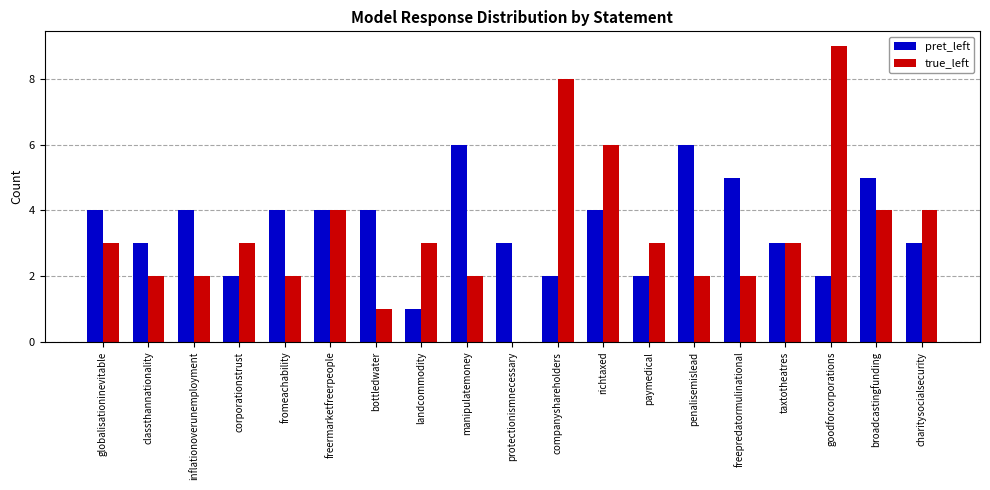

Which series has the widest spread of values?

true_left